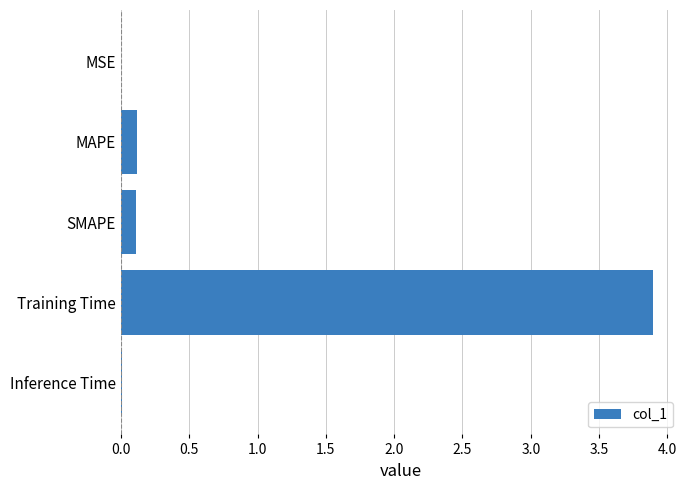

Between MAPE and Inference Time, which is larger?

MAPE